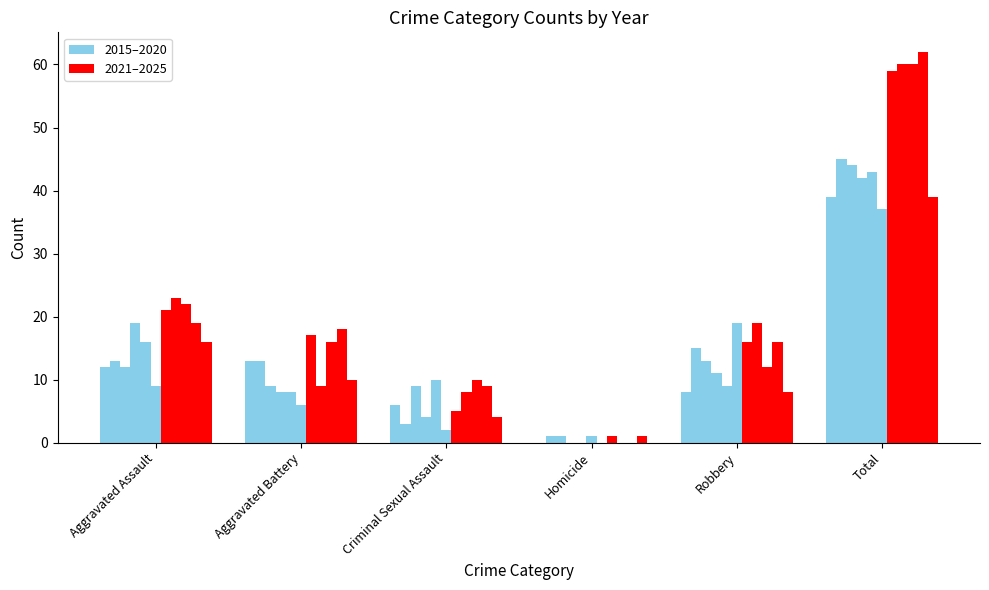

What is the maximum value for Robbery?

19